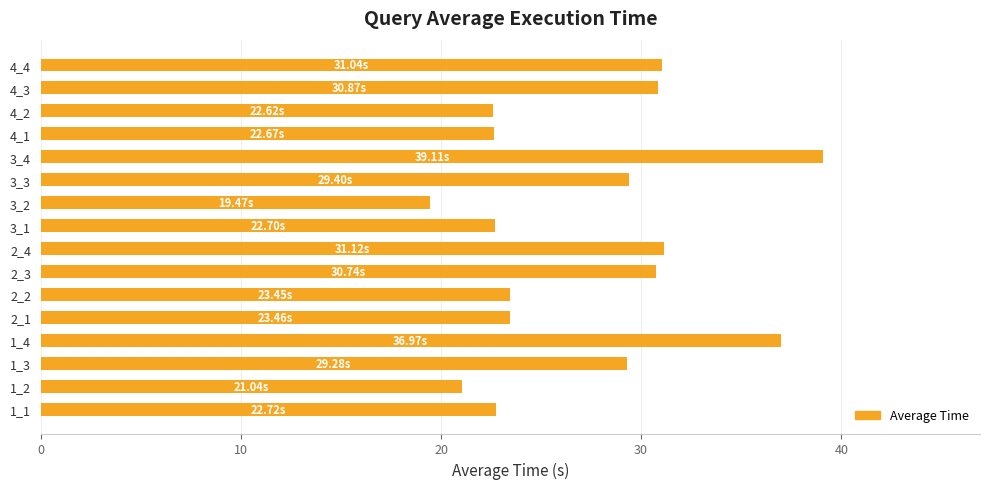

Which has a higher value, 4_2 or 4_3?

4_3